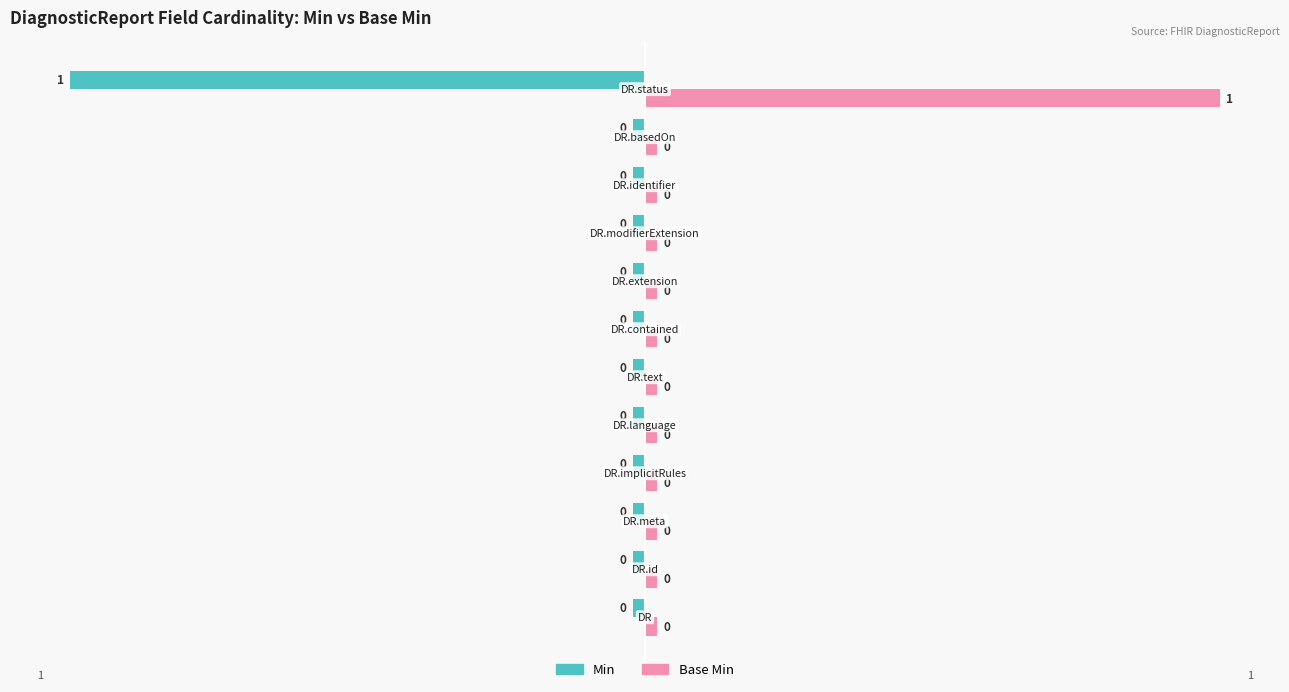

Between DiagnosticReport.language and DiagnosticReport.identifier, which is larger?

DiagnosticReport.language